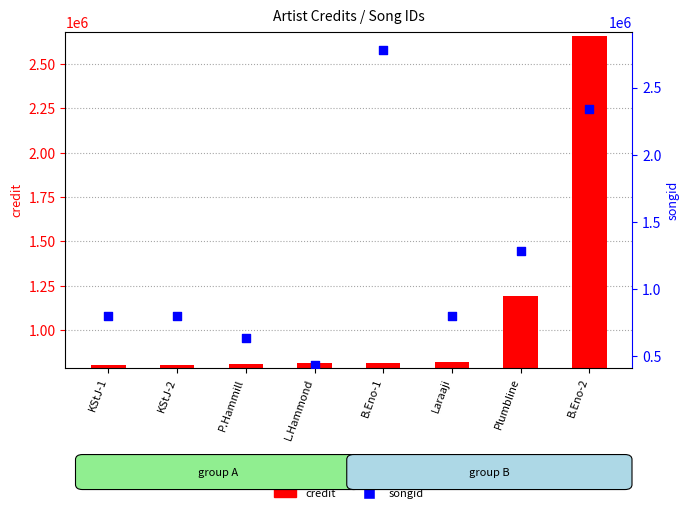

Which series reaches the maximum Y coordinate?

songid